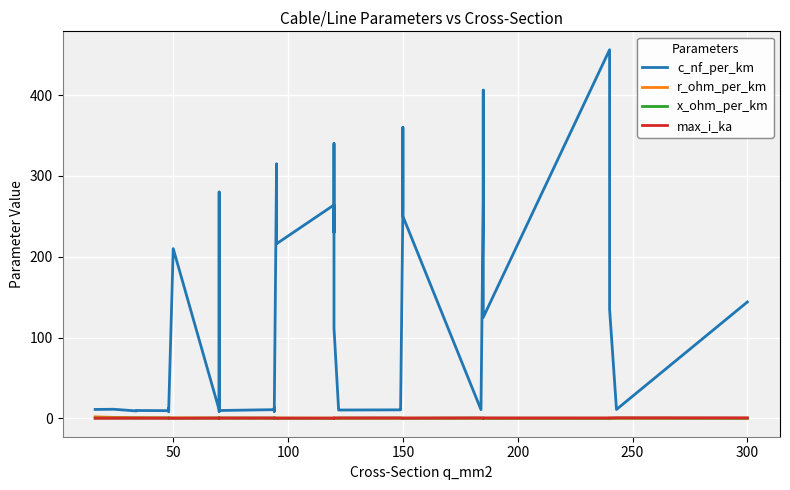

What is the difference between the maximum and minimum values in the r_ohm_per_km series?

1.8